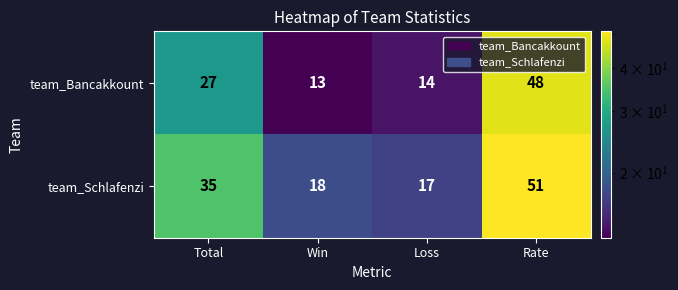

At which category is the sum across all series the highest?

Rate